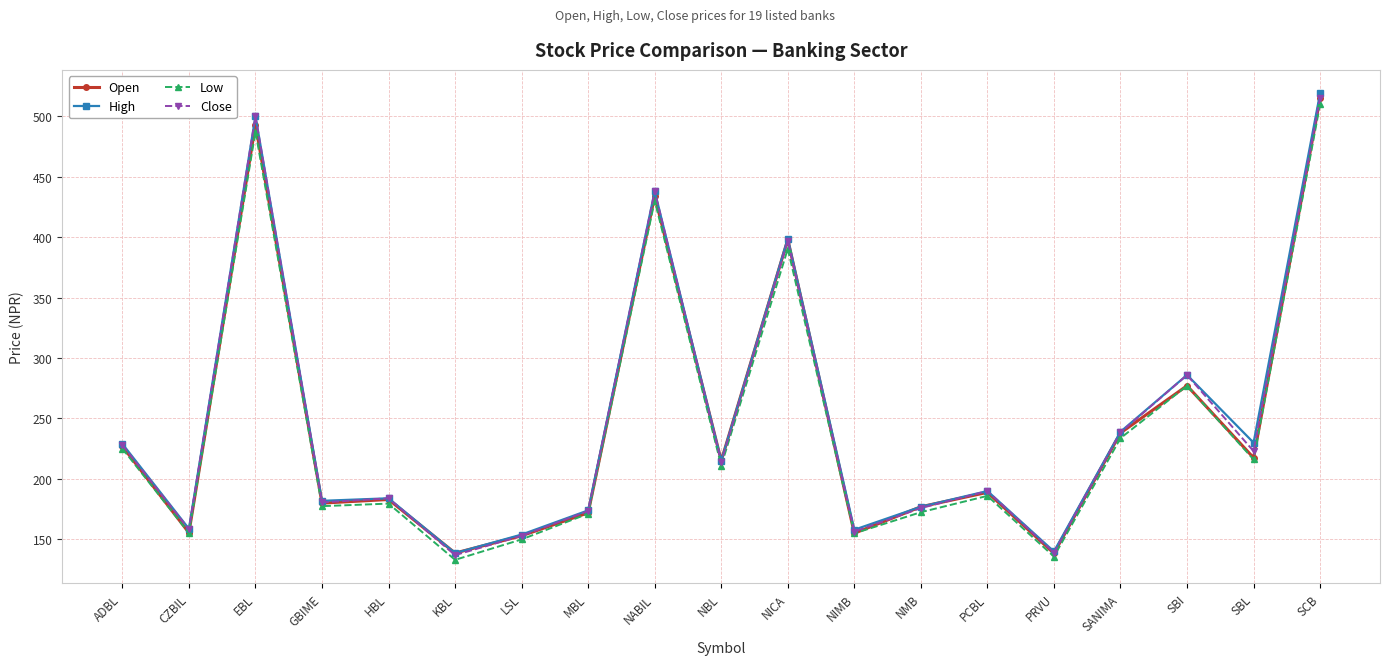

What value does the Close series have at NIMB?

156.5